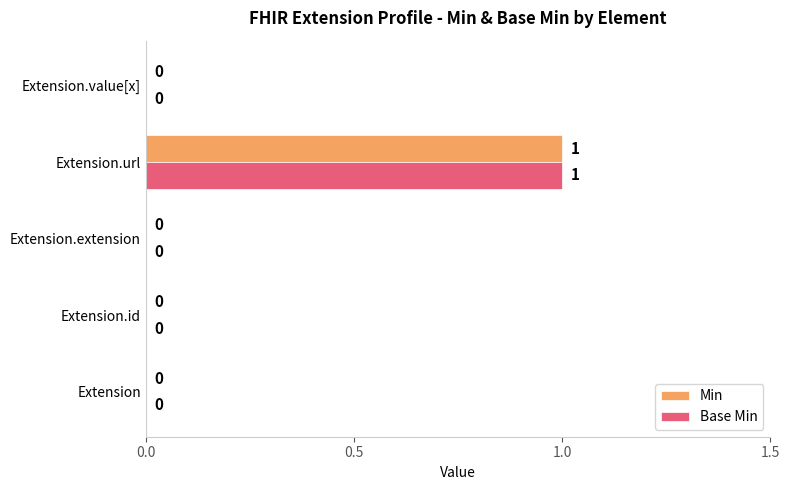

At which category is the sum across all series the highest?

Extension.url